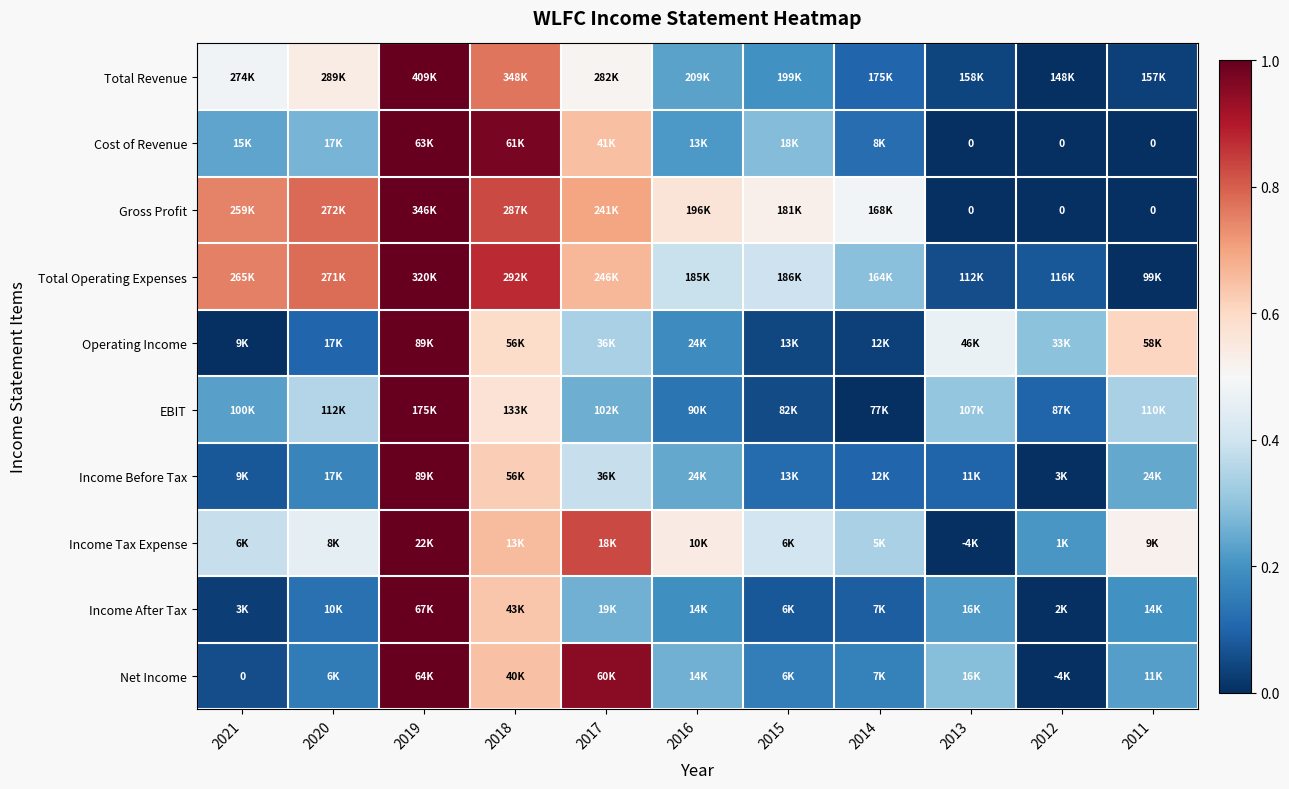

Which label corresponds to the smallest value in the chart?

2012